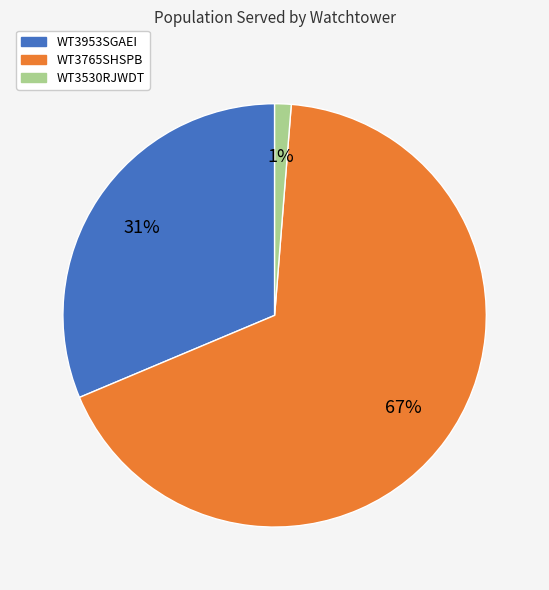

Which slice is the smallest?

WT3530RJWDT